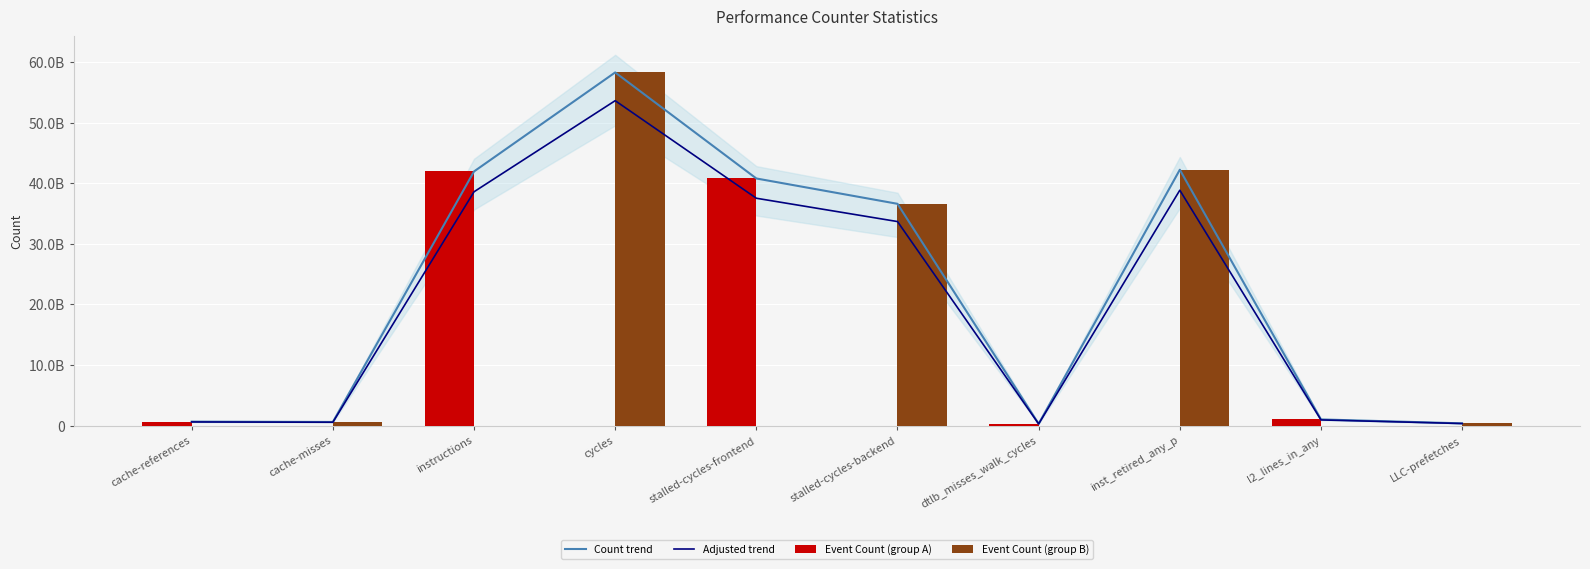

Which series has the widest spread of values?

Event Count (group B)